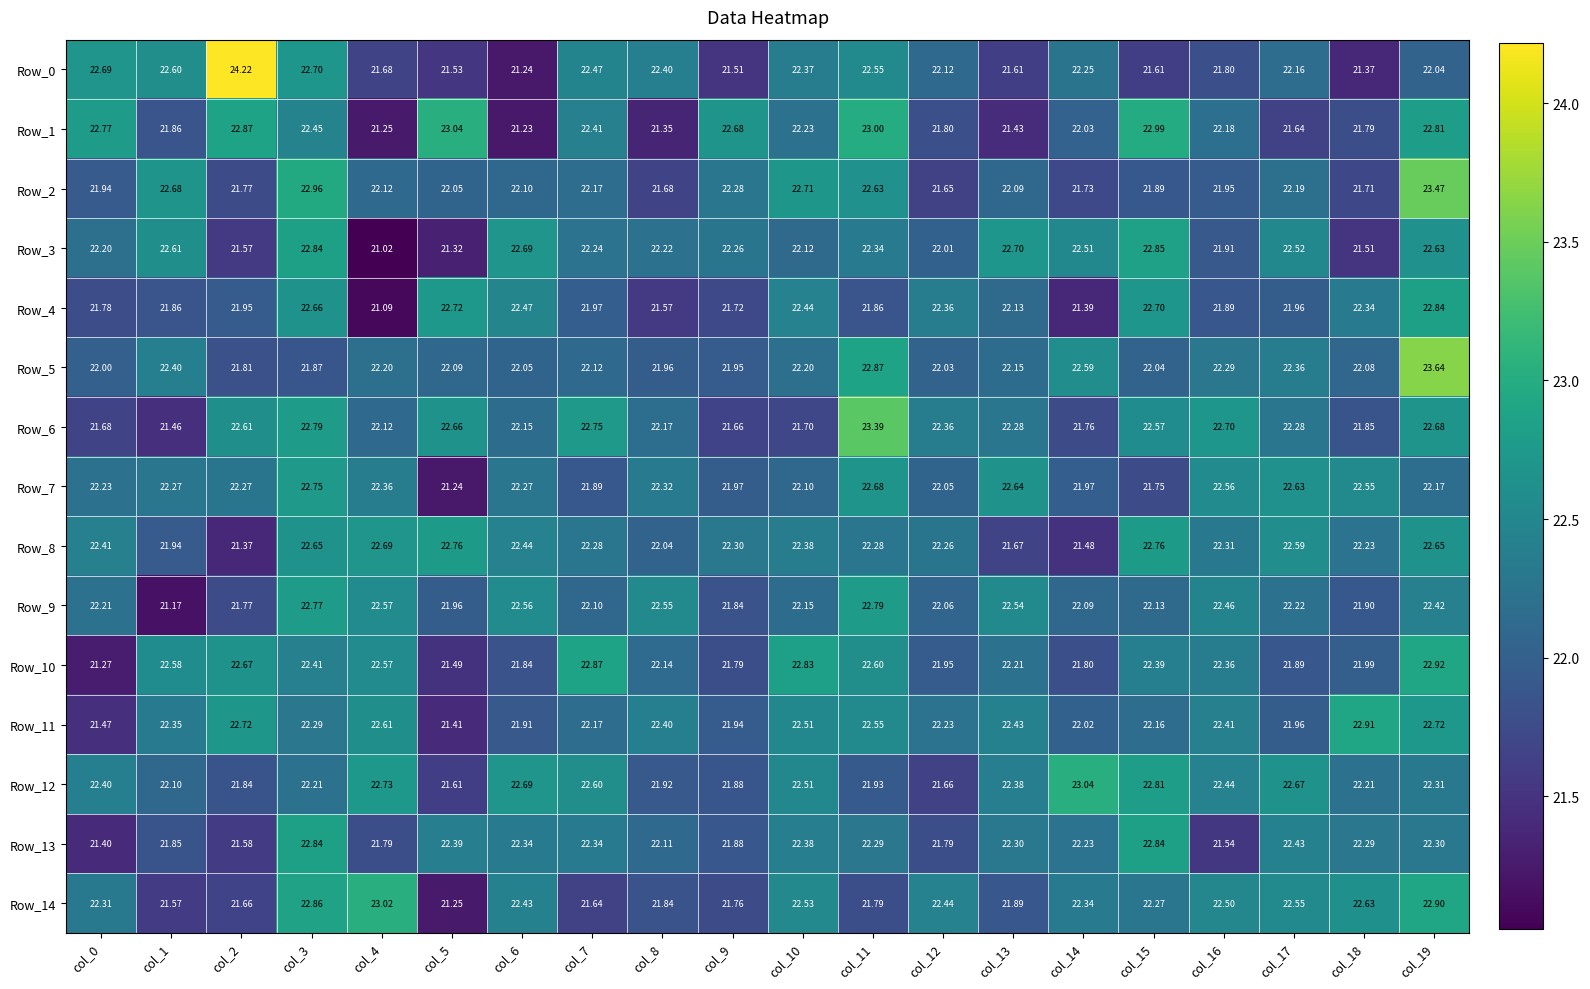

Is the value of Row_11 at col_8 greater than the value of Row_1 at col_1?

Yes